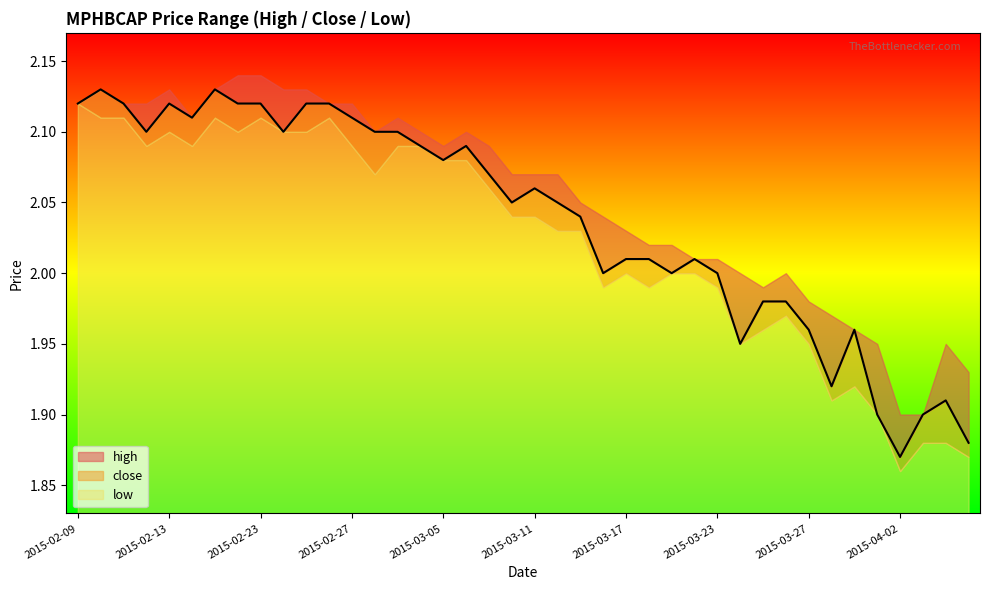

How many categories are shown in the chart?

40